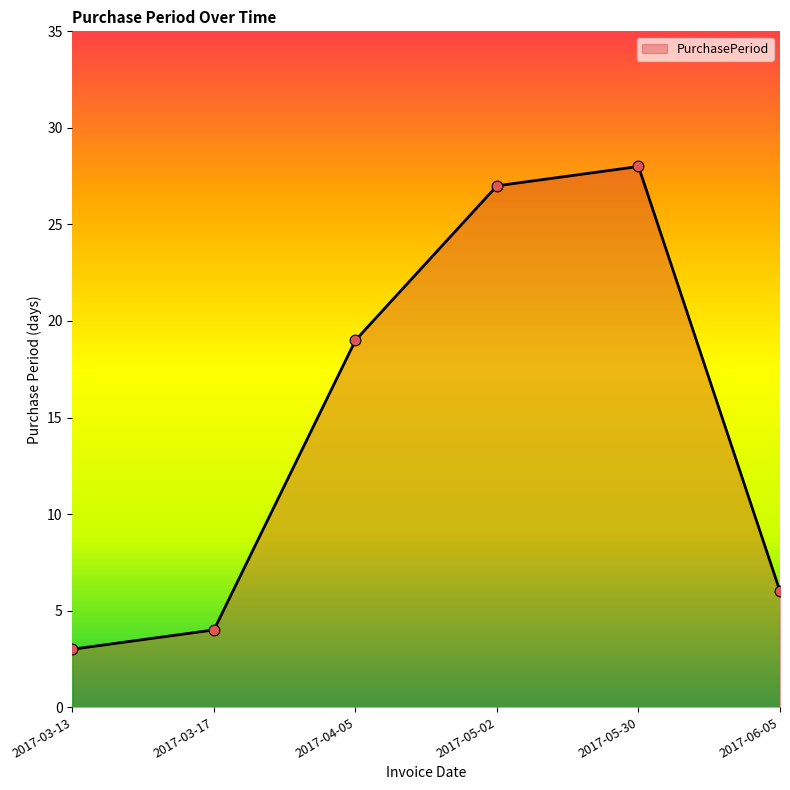

What is the ratio of the value at 2017-06-05 to the value at 2017-03-17?

1.5